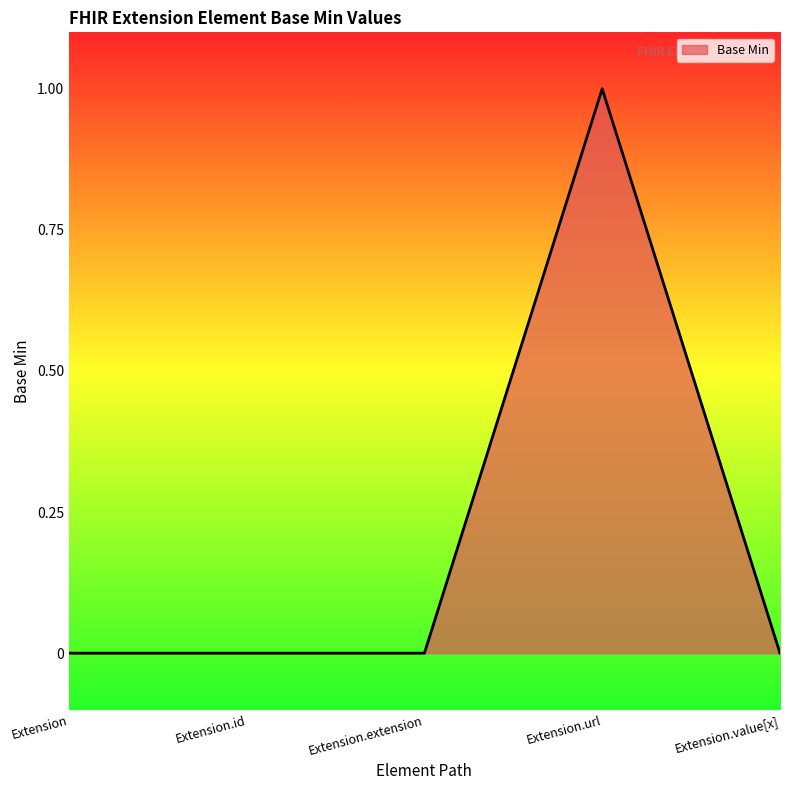

How many distinct data groups are displayed?

1